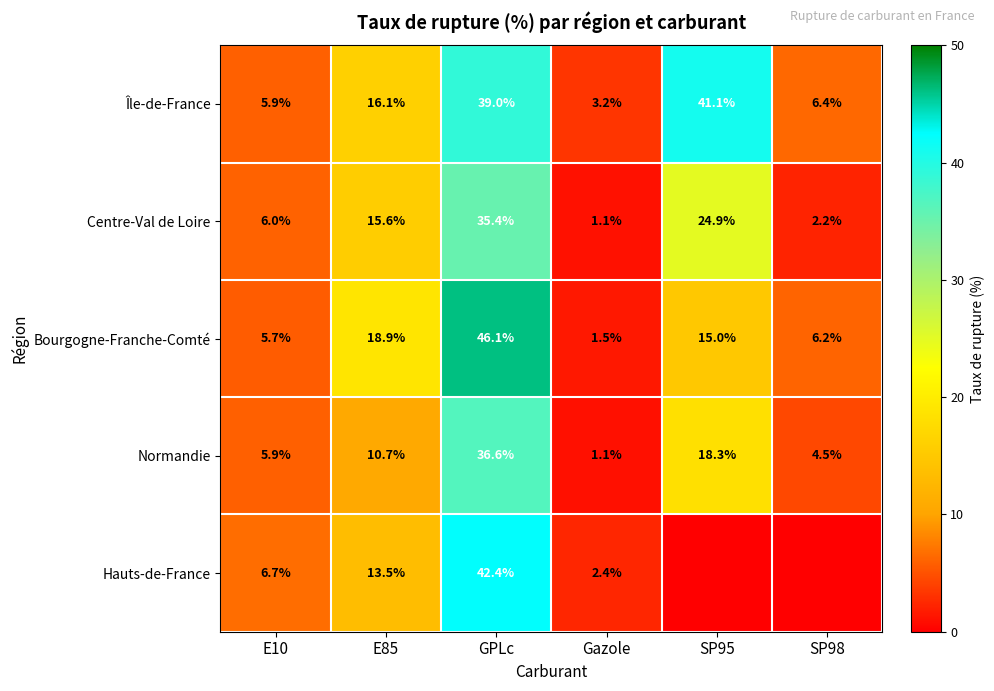

Where is Normandie nearest to the value 18?

SP95